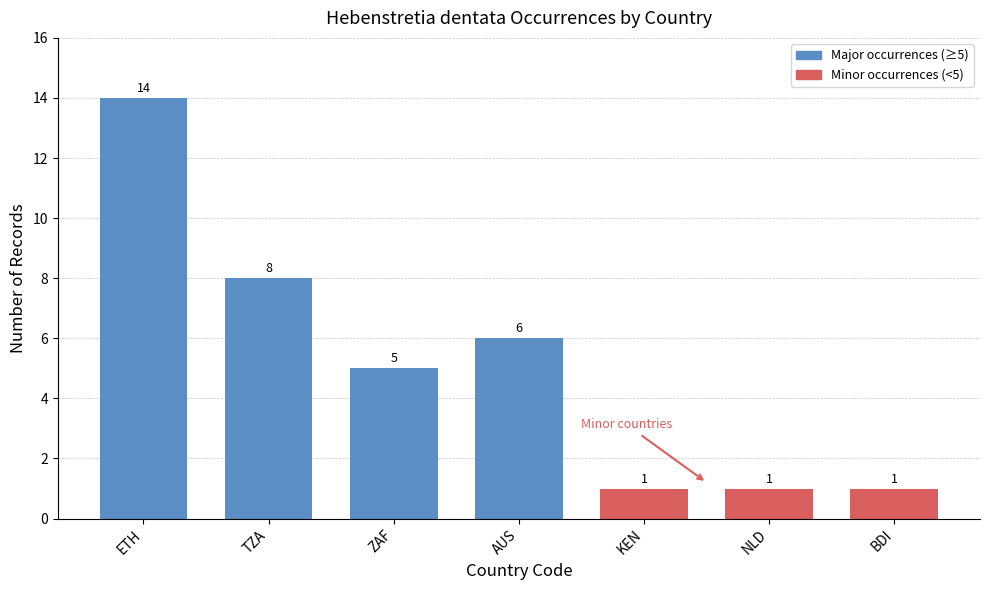

What is the label of the 5th bar from the left?

KEN